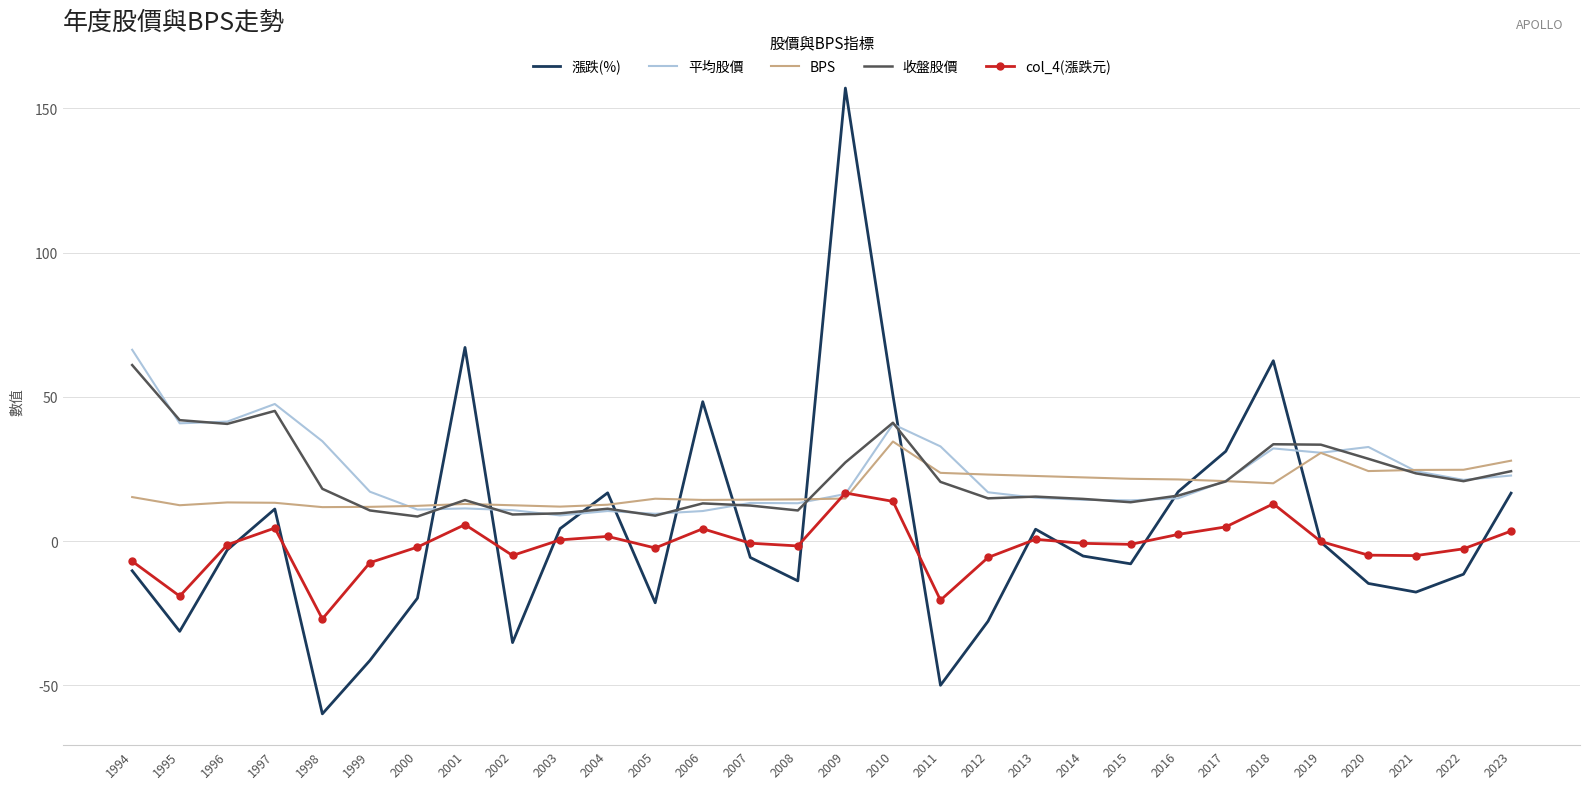

What is the approximate value of 平均股價 at 2002?

10.7